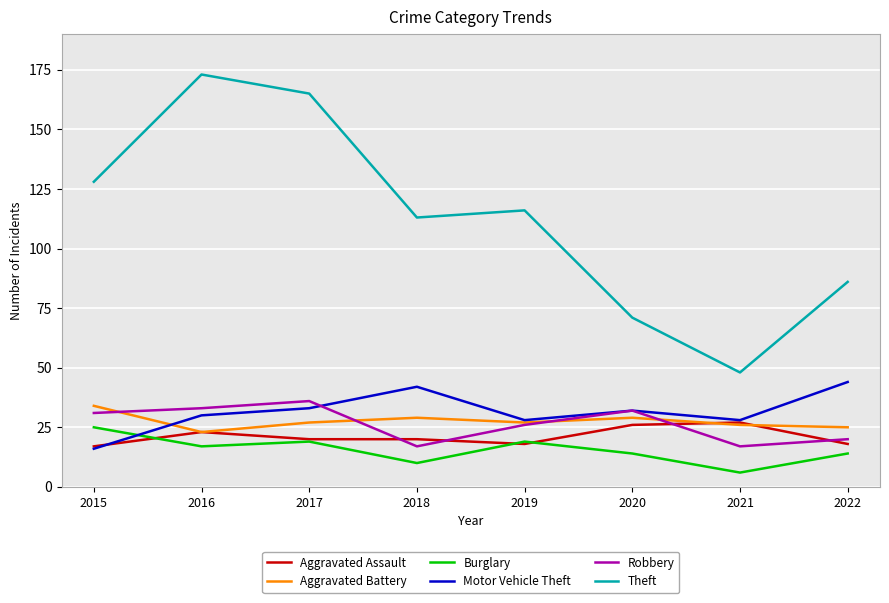

What is the total value across all series at 2015?

251